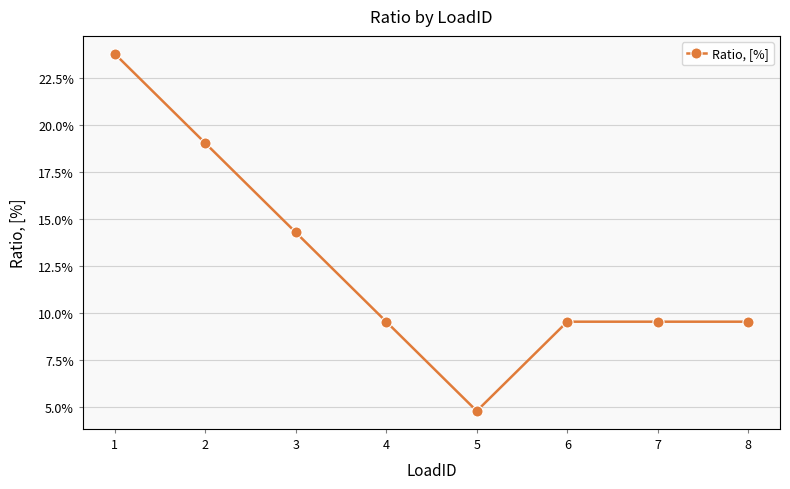

Is this an area chart (filled region under the line)?

No